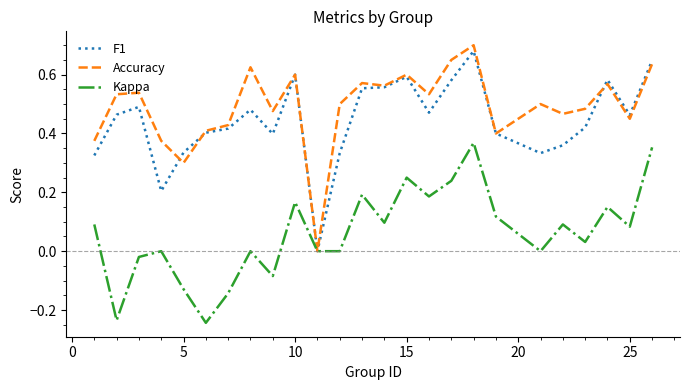

Which series has the largest range (max minus min)?

Accuracy